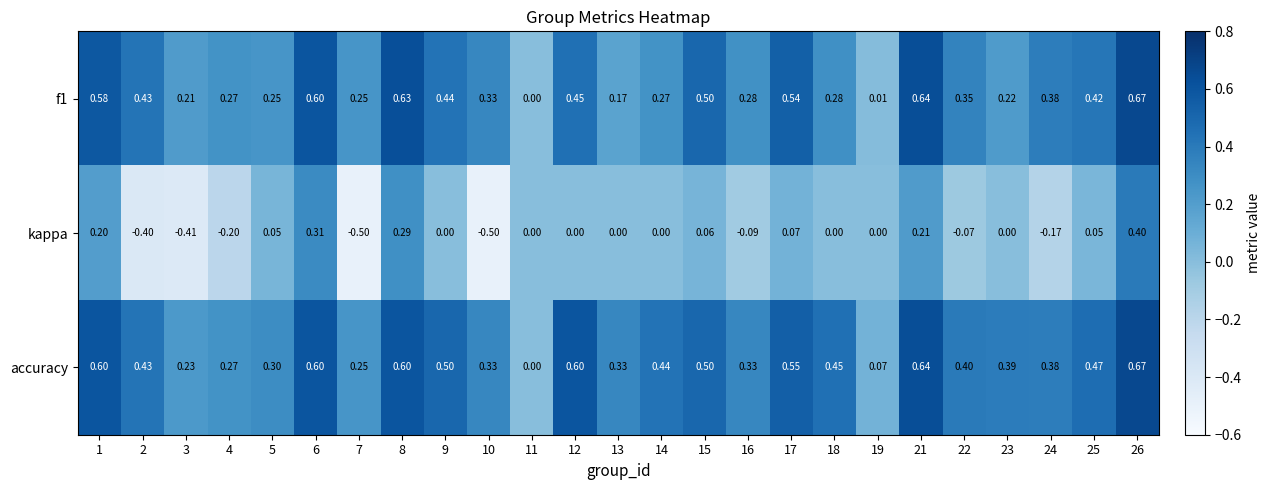

Which series has the largest total across all categories?

accuracy